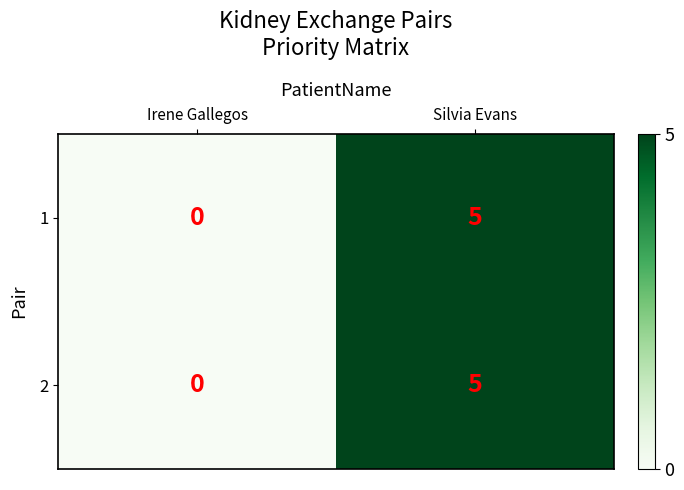

What value does the 1 series have at Silvia Evans?

5